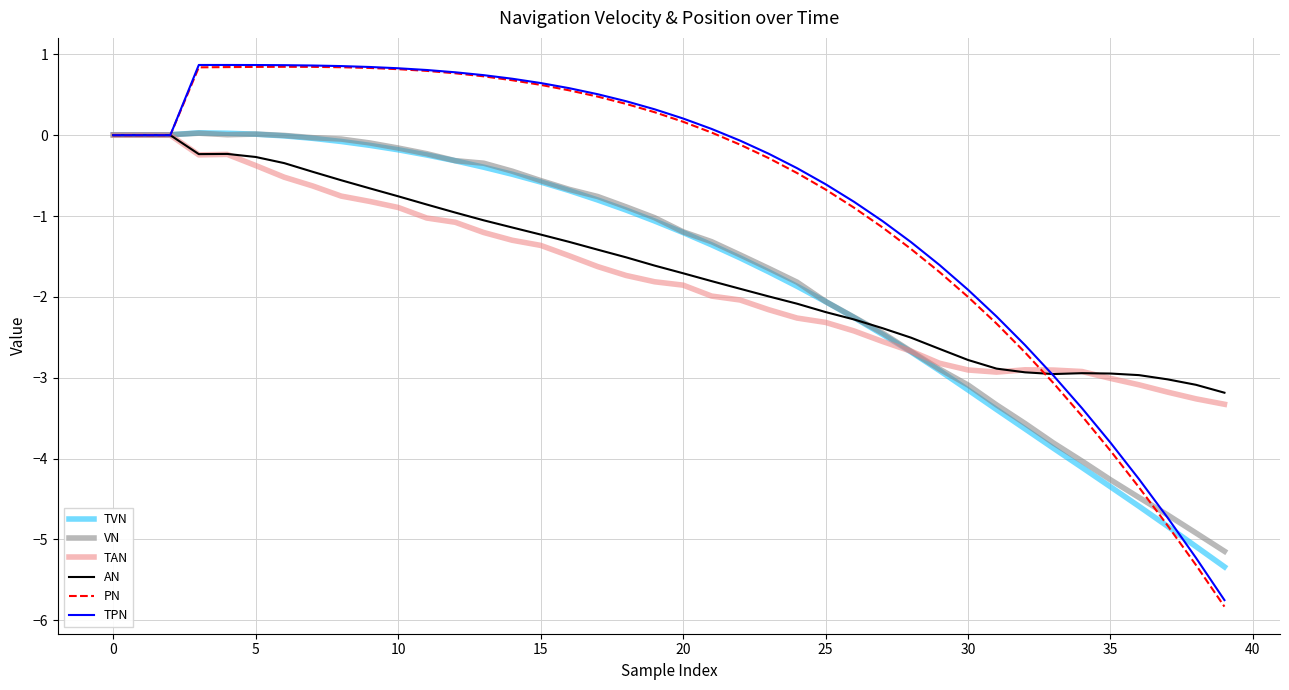

What is the minimum value shown in the chart?

-5.8